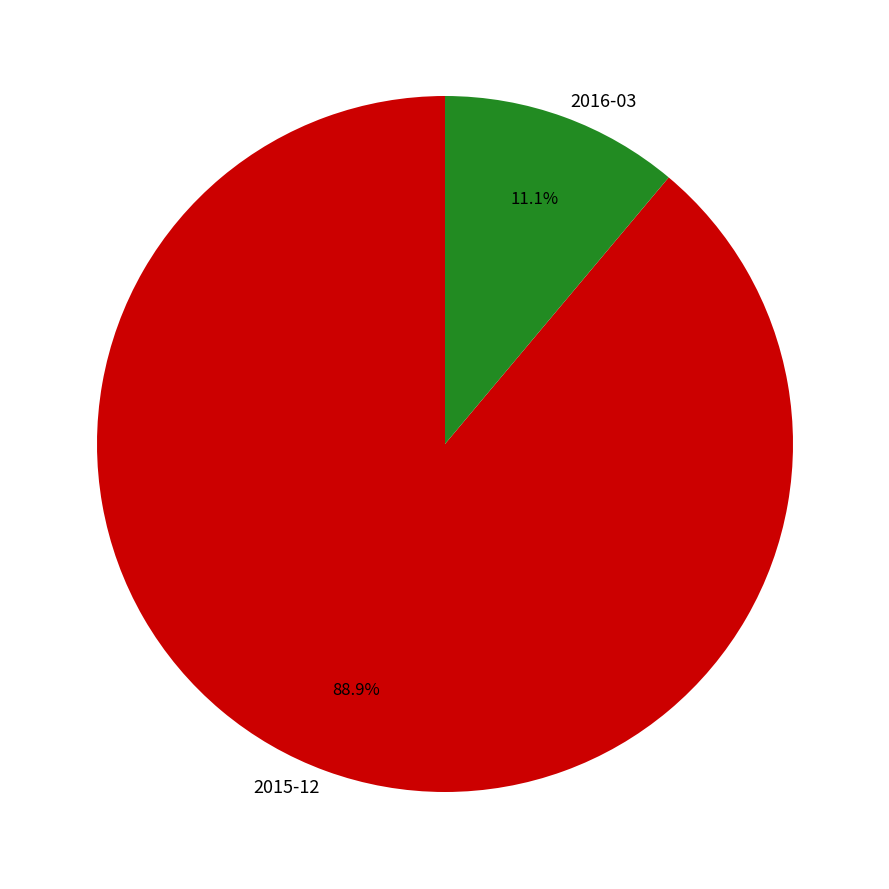

Between 2016-03 and 2015-12, which is larger?

2015-12